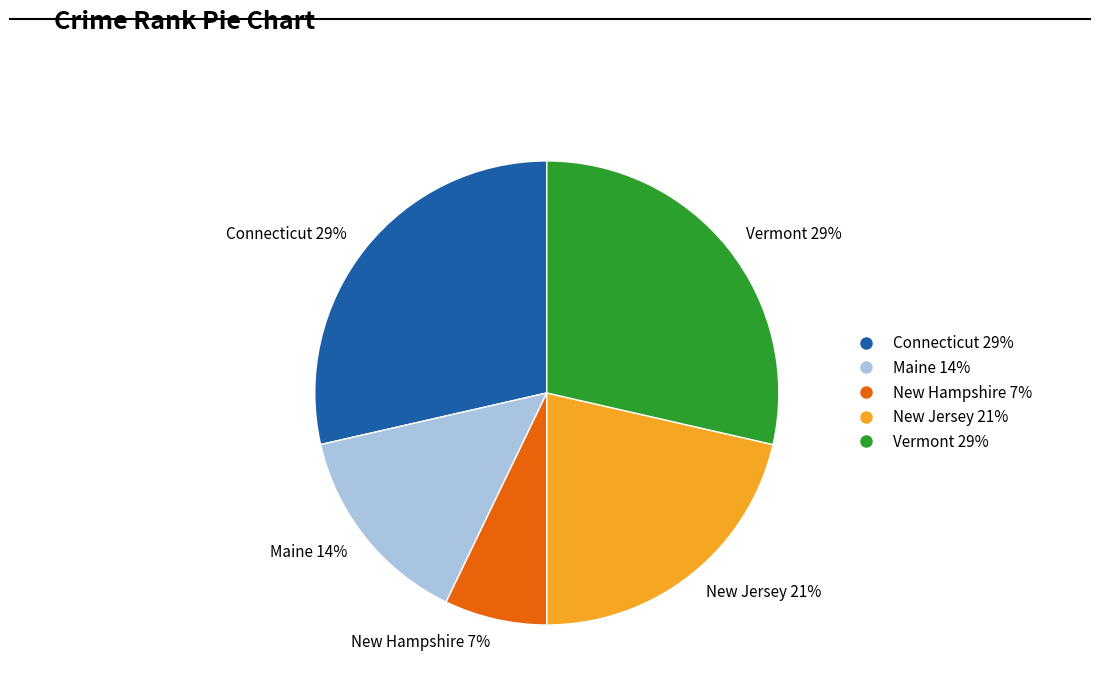

How many slices are in this pie chart?

5